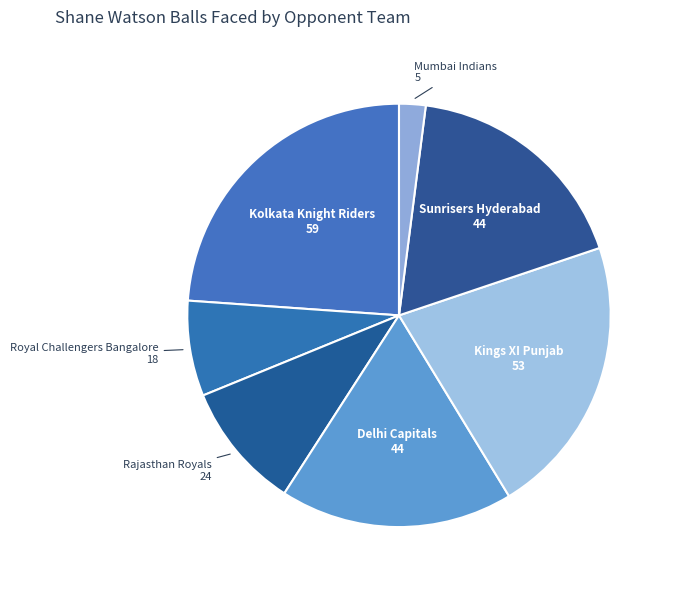

What is the ratio of the value at Kings XI Punjab to the value at Kolkata Knight Riders?

0.9